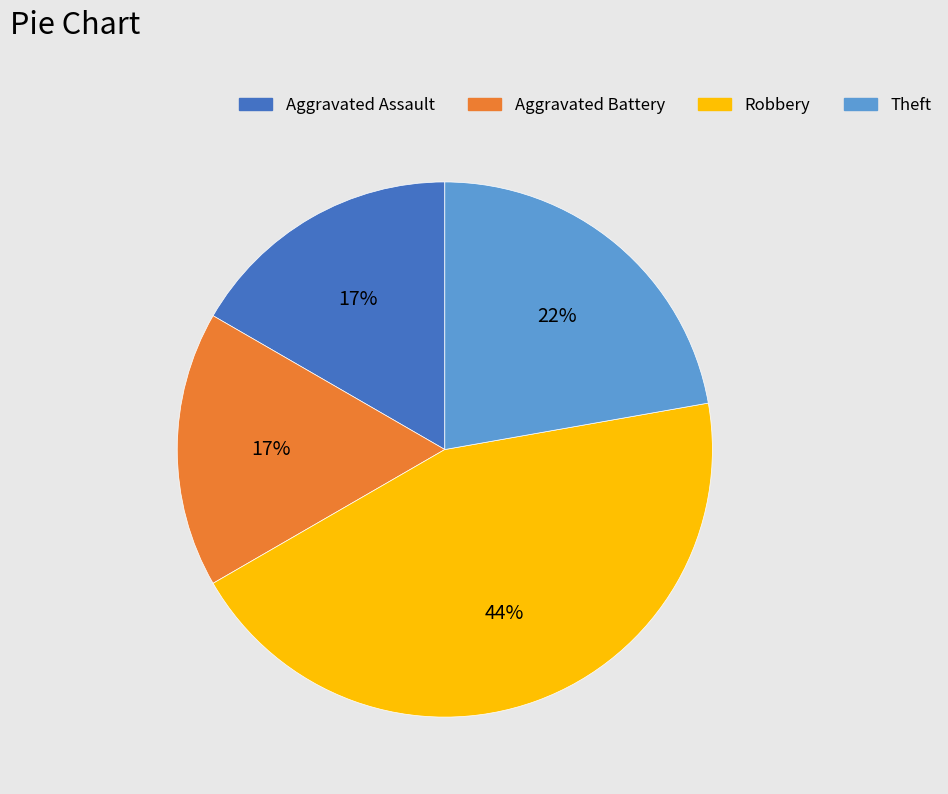

Is there any slice that represents more than half of the pie?

No